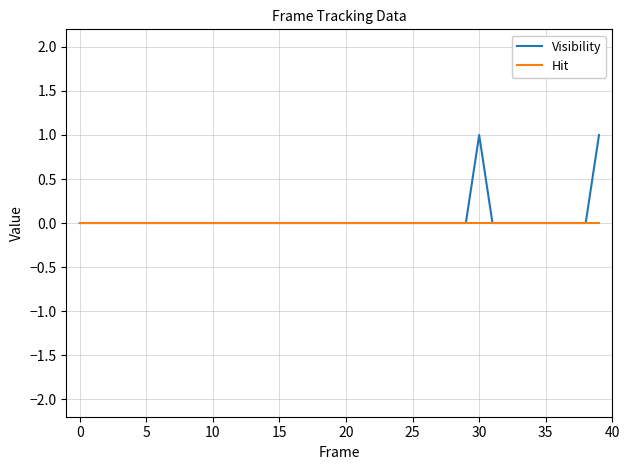

List the series in order of their peak value, lowest first.

Hit, Visibility